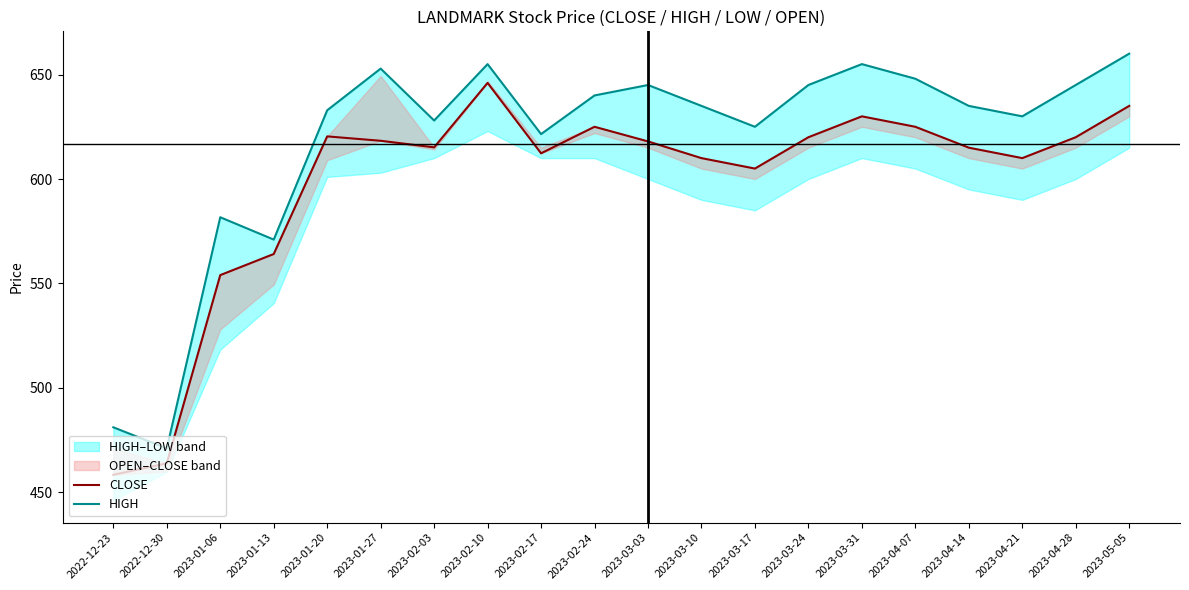

List the series in order of their peak value, highest first.

HIGH, CLOSE